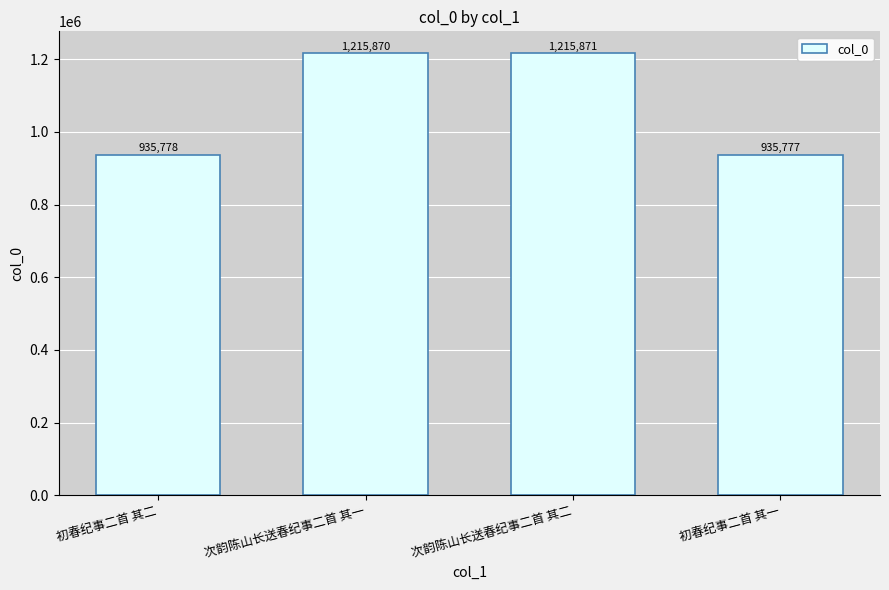

Is it true that the value at 初春纪事二首 其二 is 1362812?

False